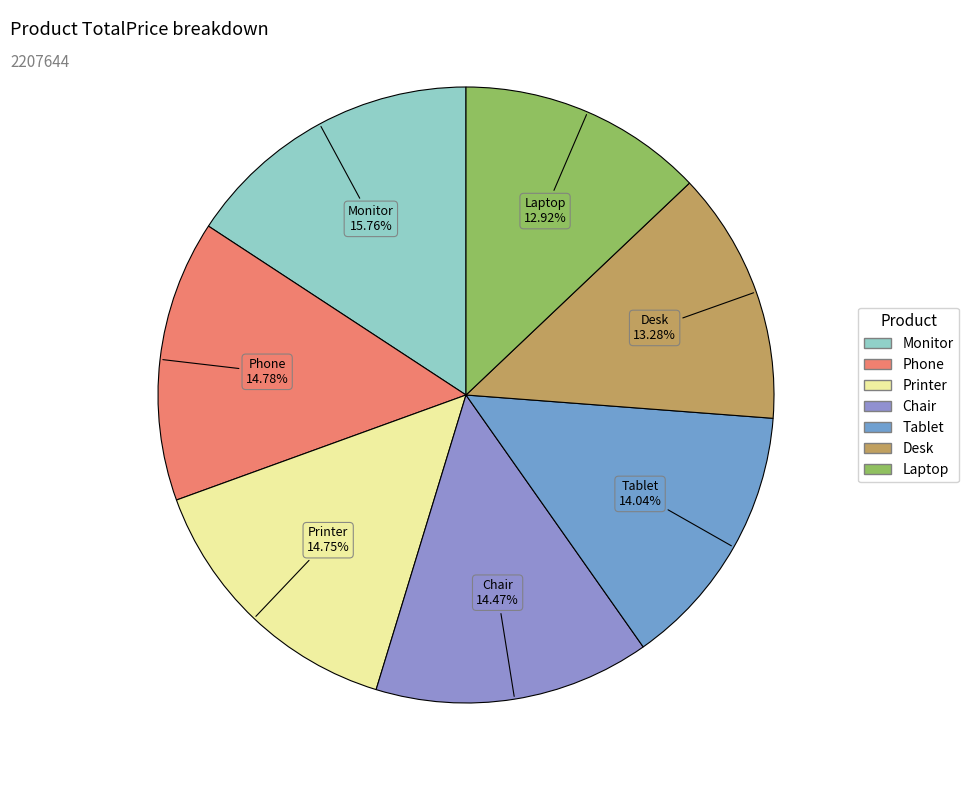

Do Printer and Monitor together represent more than half of the pie?

No